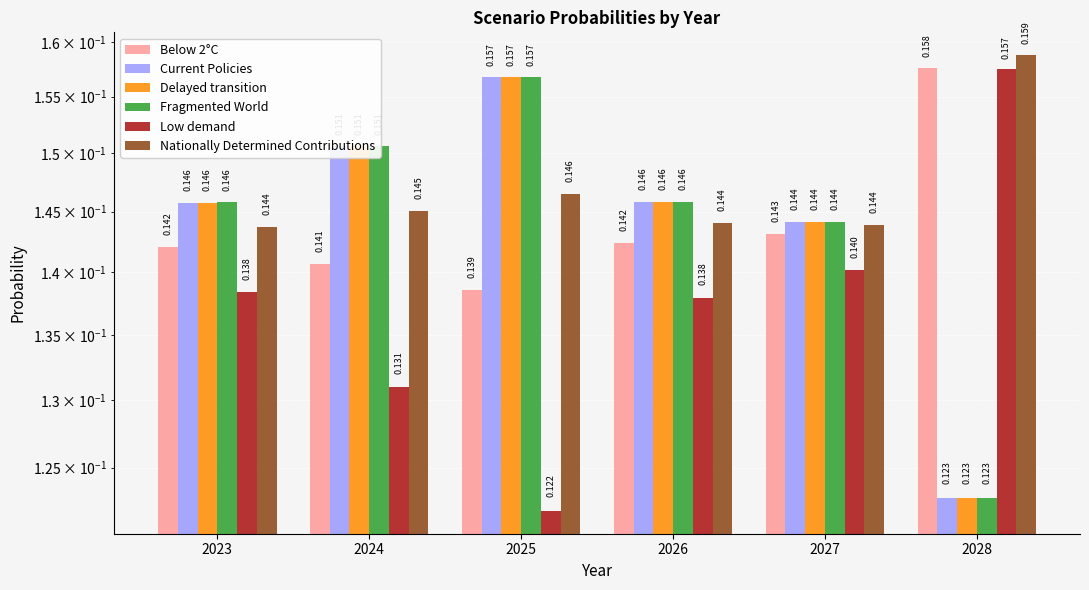

What is the approximate value of Current Policies at 2027?

0.1